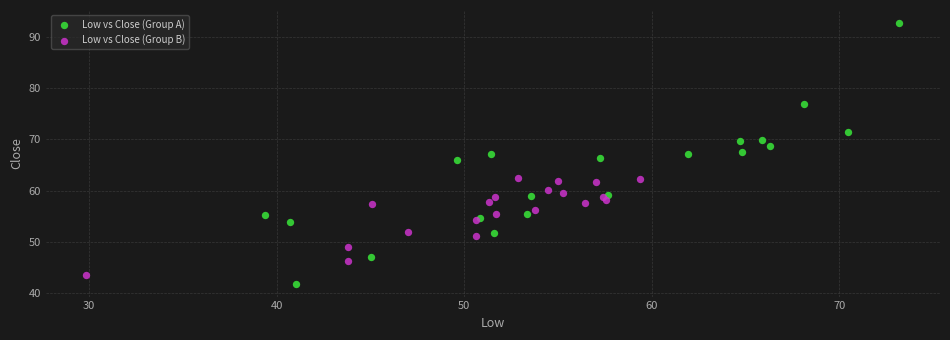

Which series has the largest Y range (max minus min)?

Low vs Close (Group A)